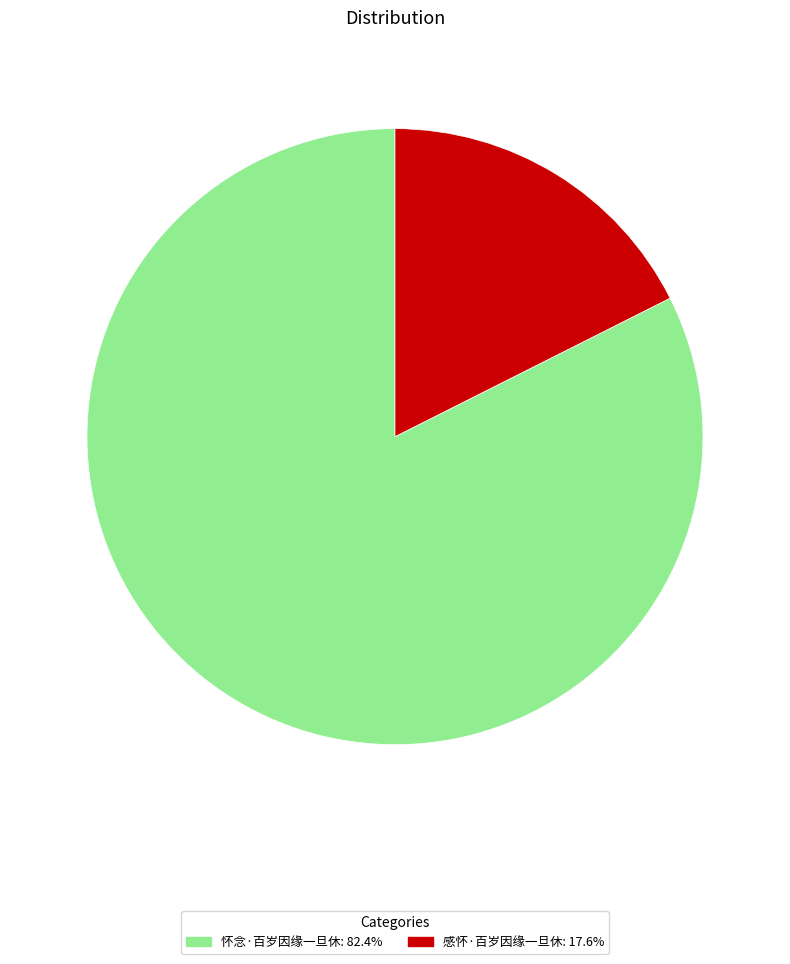

True or false: 感怀·百岁因缘一旦休 accounts for 18% of the total.

True